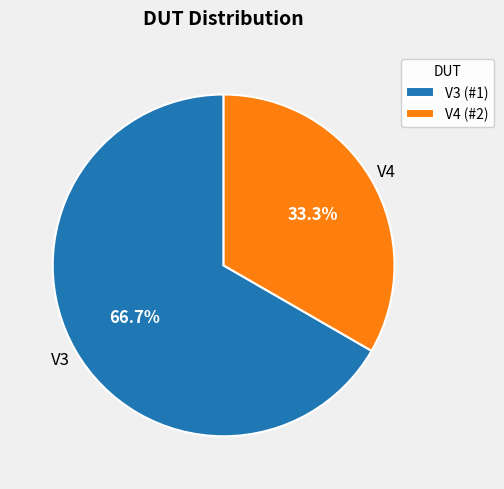

Approximately how many times larger is the value at V3 compared to V4?

2.0